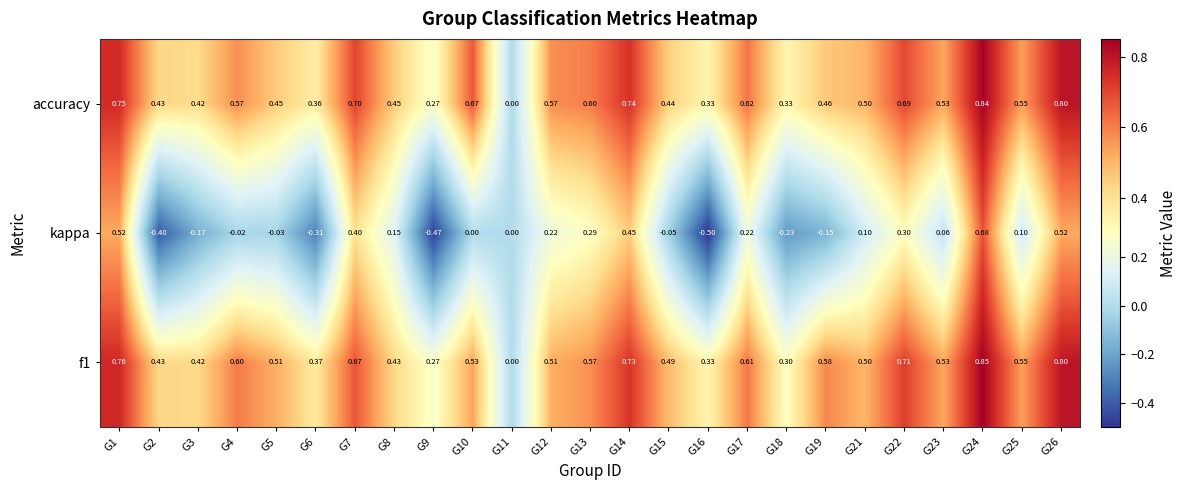

What is the total value across all series at G1?

2.0